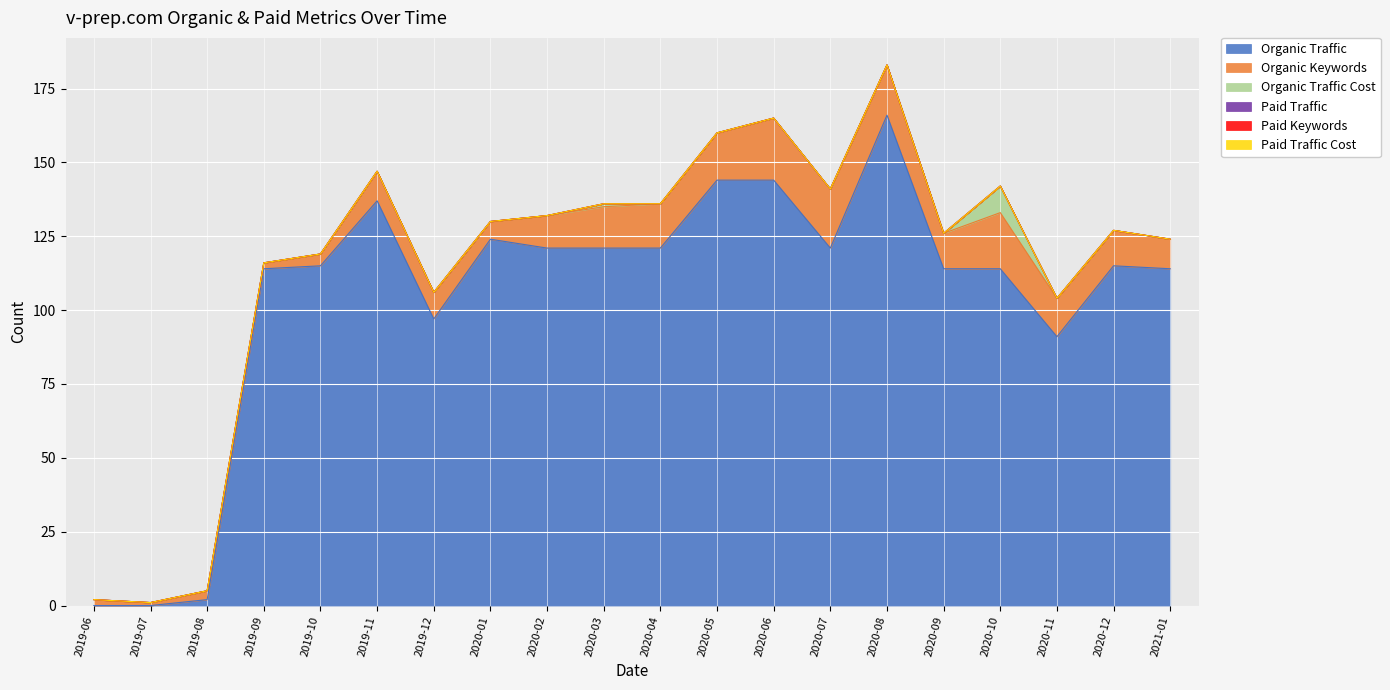

How many series are shown in this chart?

6